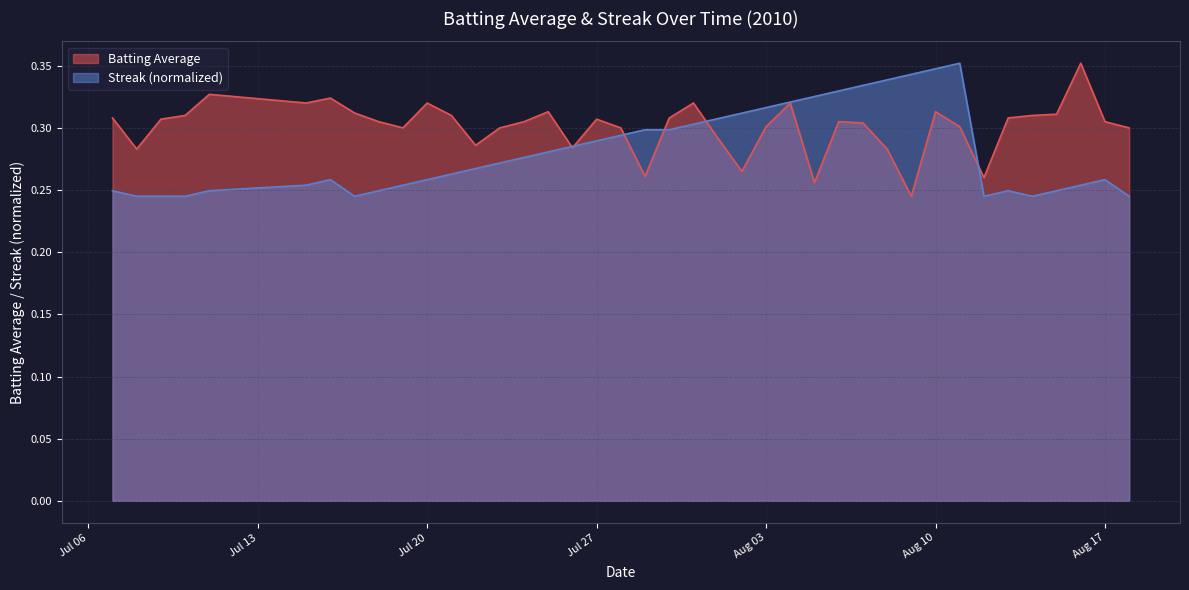

Between 2010-07-17 and 2010-07-28, which is larger?

2010-07-17